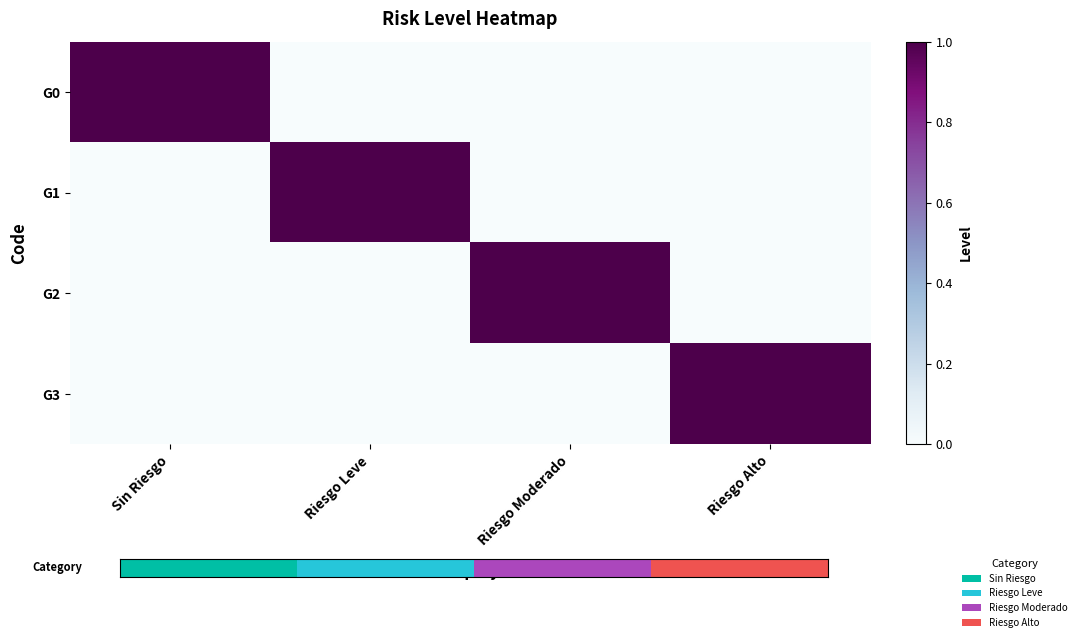

At Riesgo Leve, list the series in order from largest to smallest.

G1, G0, G2, G3